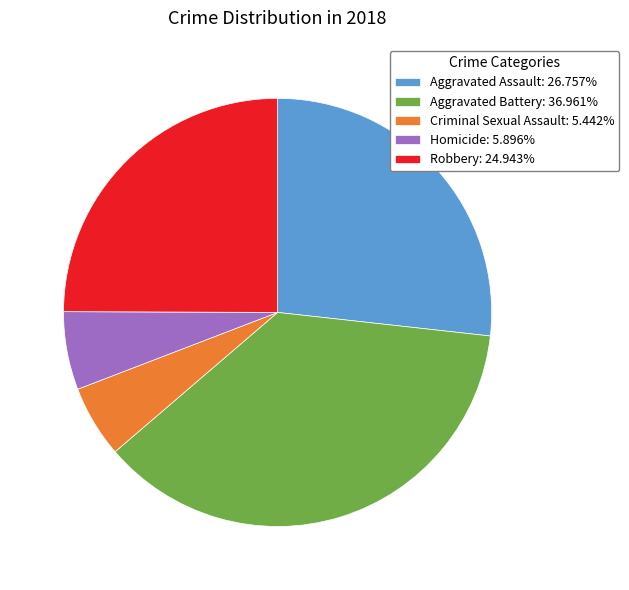

Does Aggravated Battery account for over 50% of the chart?

No